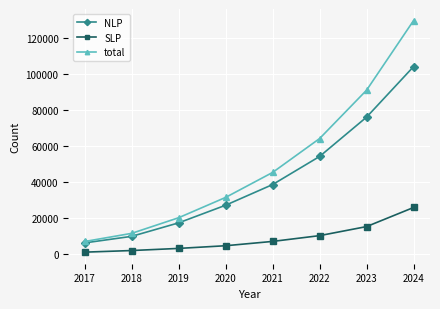

True or false: total and SLP intersect in this chart.

False